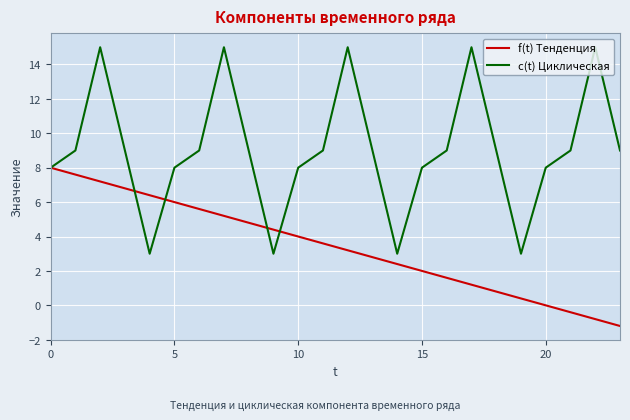

What is the minimum value shown in the chart?

-1.2